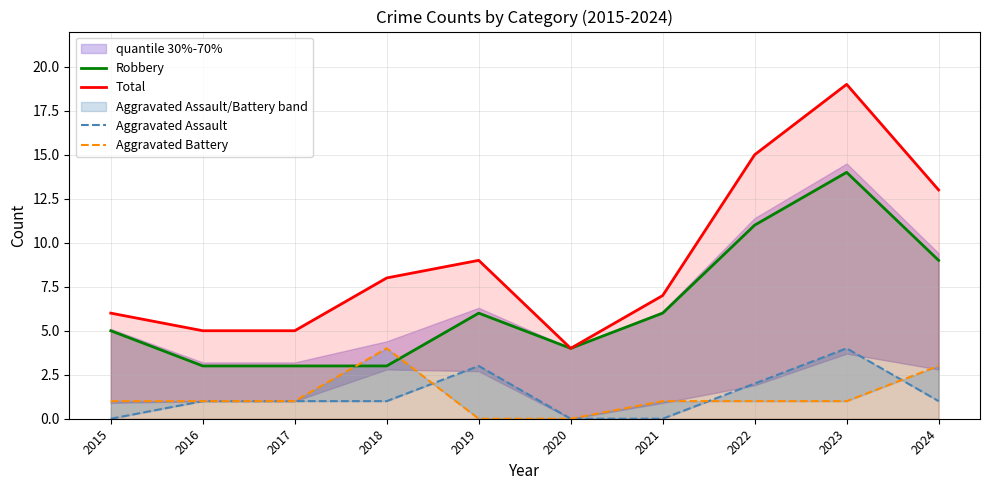

At which category is the sum across all series the highest?

2023